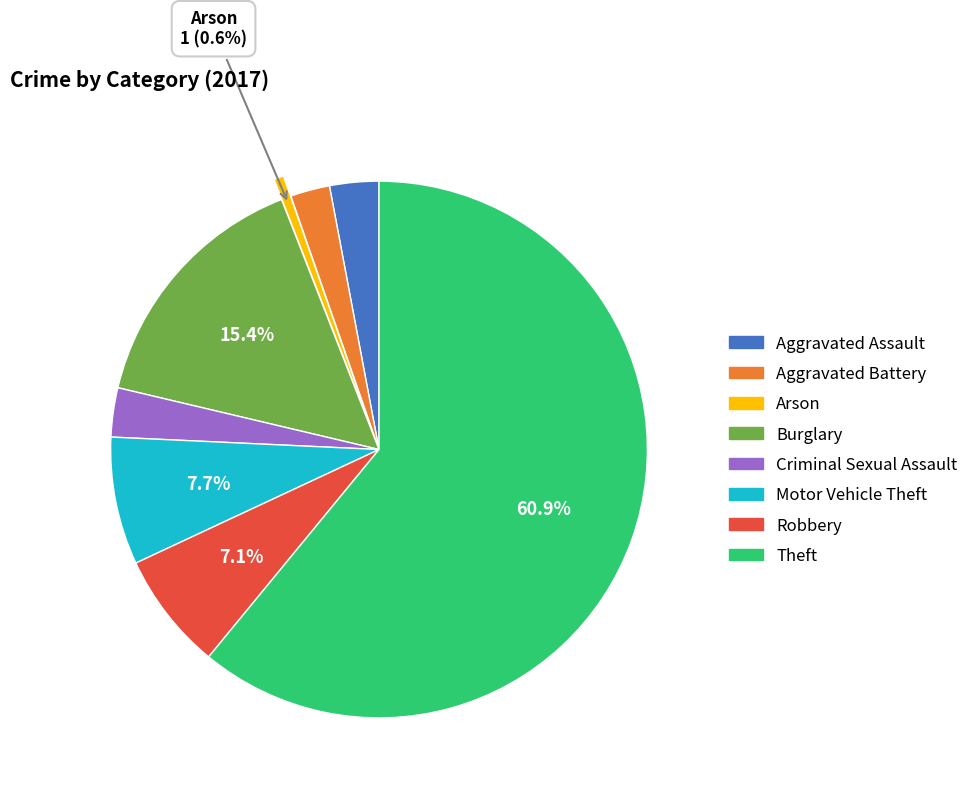

What portion of the pie excludes Motor Vehicle Theft?

92.3%